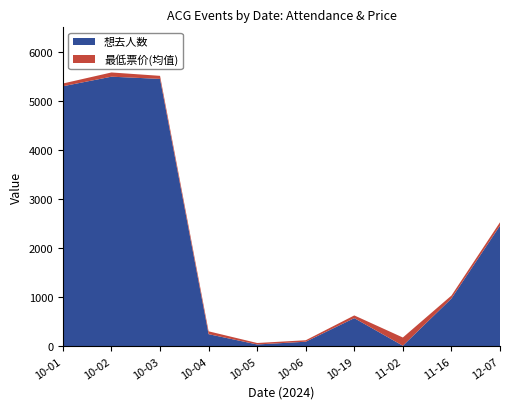

Reading left to right, list all the values displayed in this chart.

想去人数: 5299	5494	5449	245	35	91	572	9	972	2457
最低票价(均值): 56	86	62	58	30	30	55	168	60	69